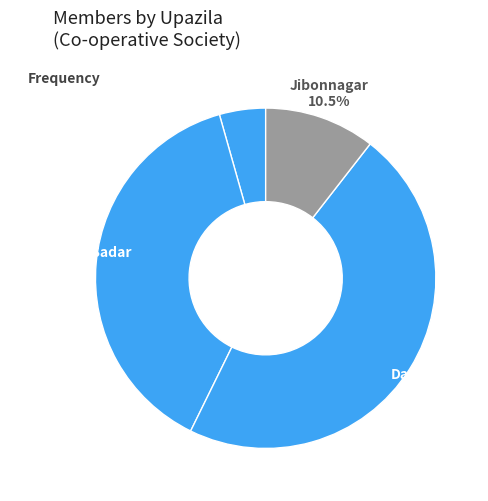

Count the number of slices in the pie.

4